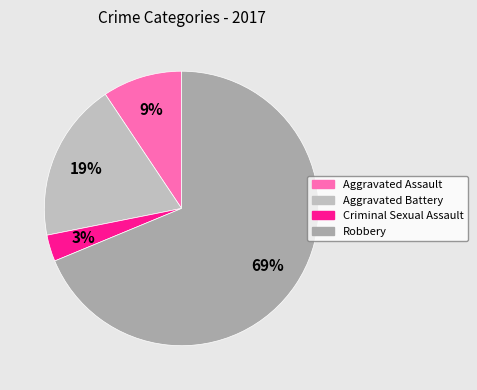

Count the number of slices in the pie.

4